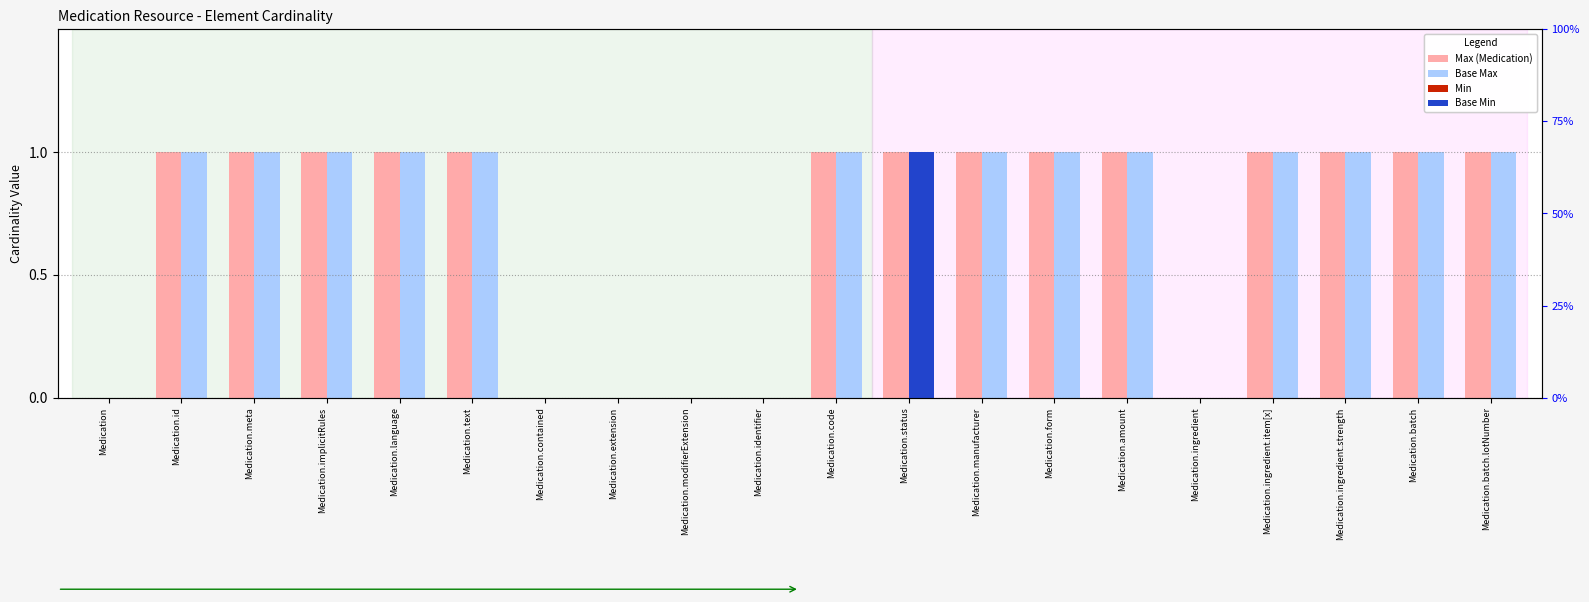

Which series changed the most between Medication.amount and Medication.batch?

Max (Medication)